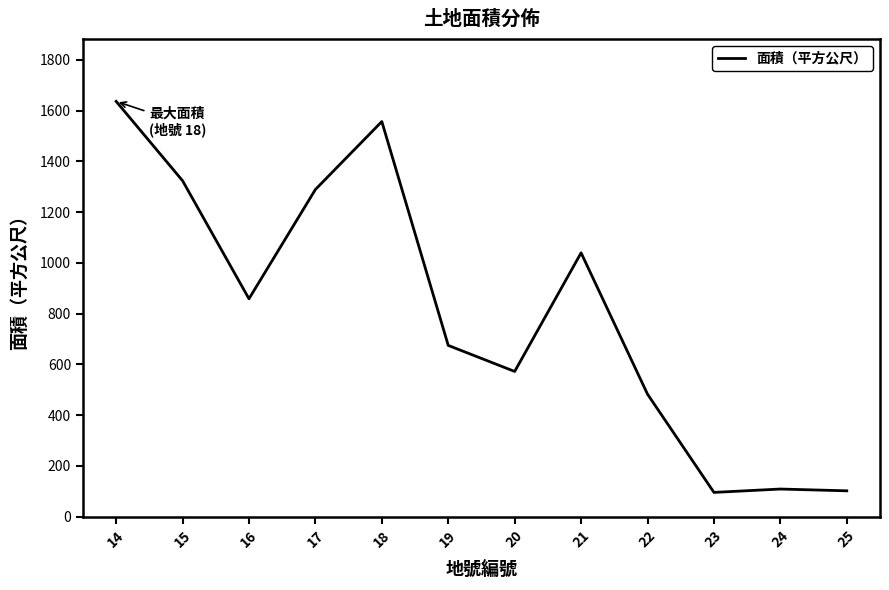

True or false: there are more than 1 points higher than both neighbors.

True